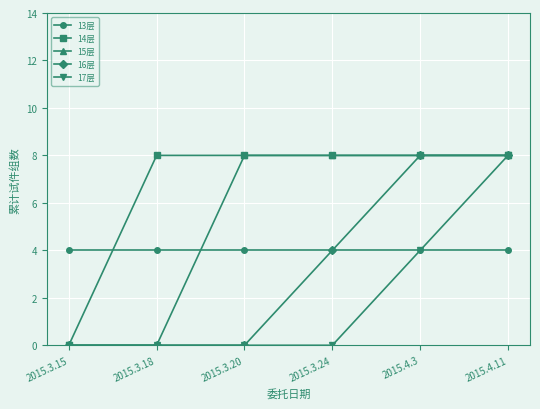

What is the label of the 5th point from the right?

2015.3.18